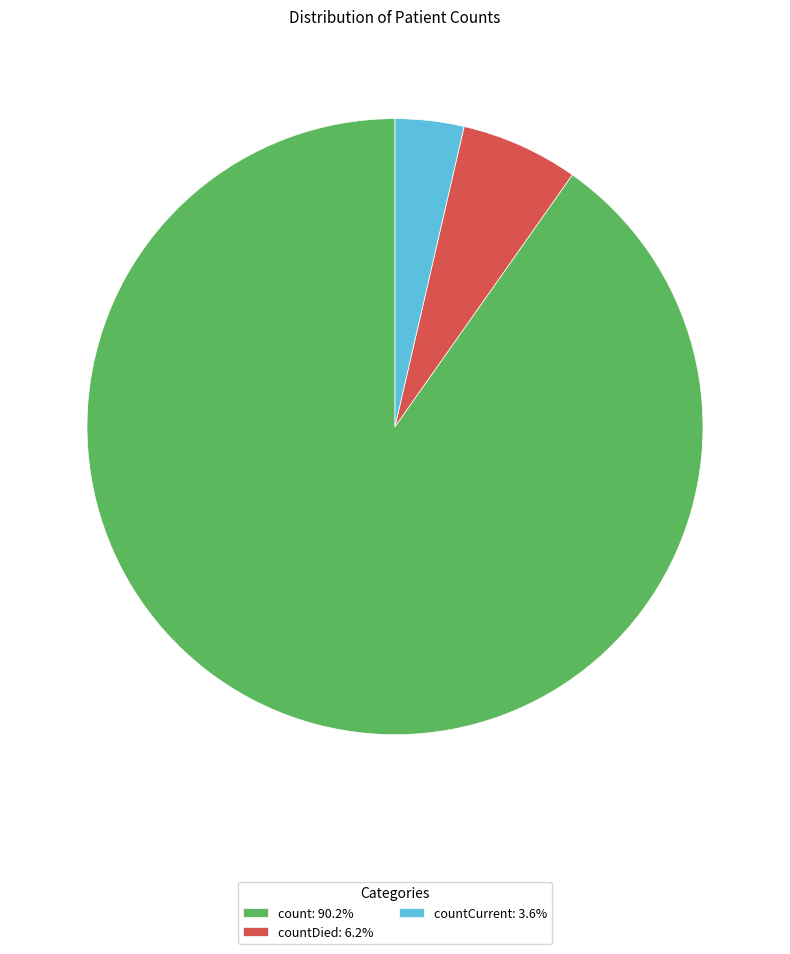

Combined, do count: 90.2% and countDied: 6.2% account for over 50%?

Yes